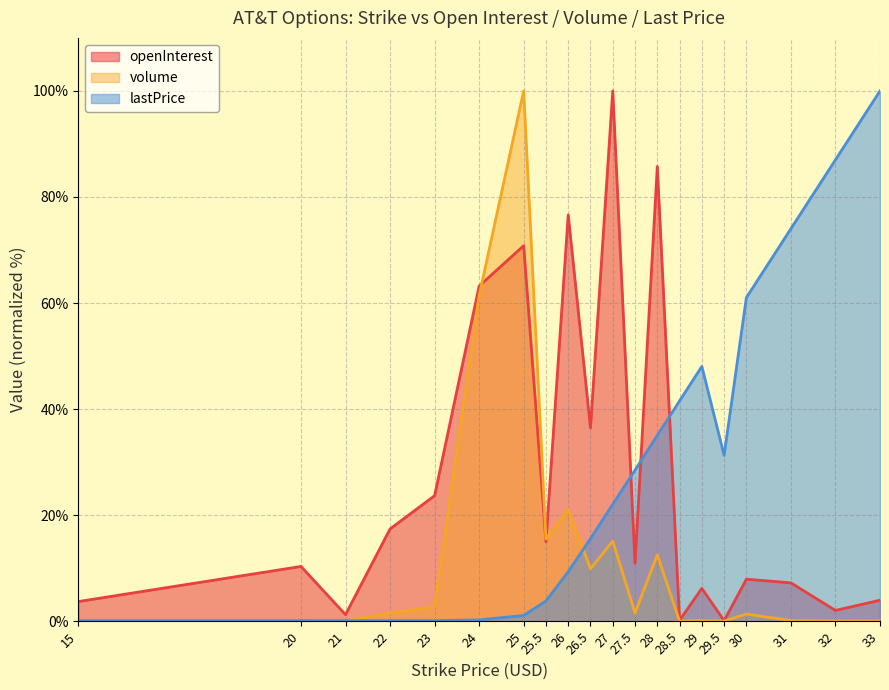

Which label corresponds to the largest value in the chart?

27